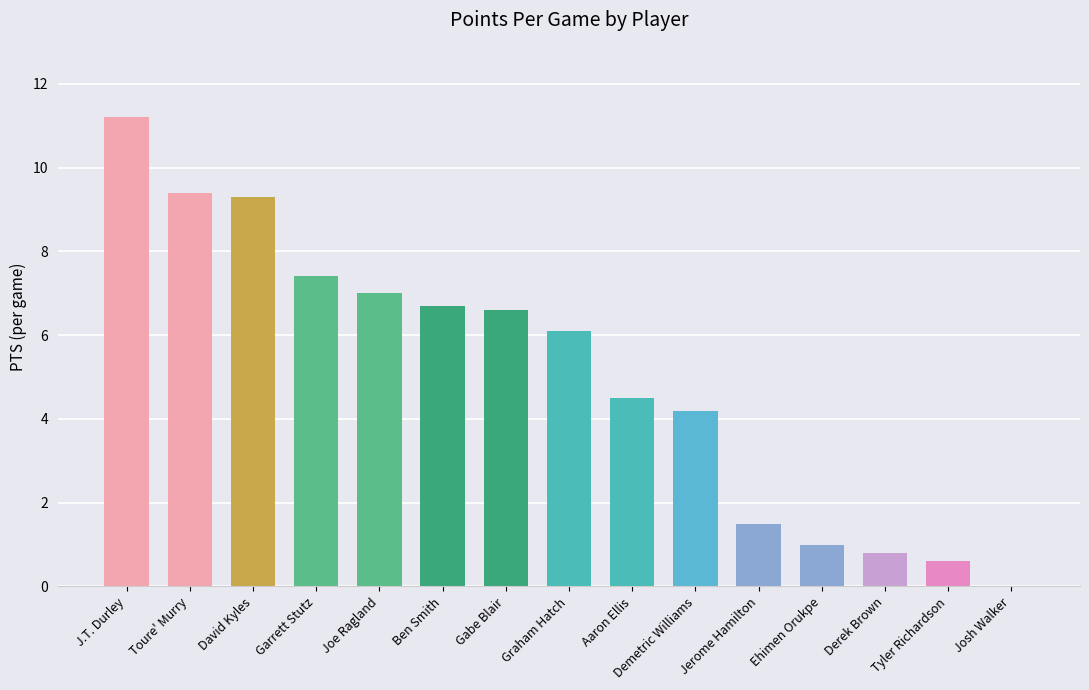

At which label does the data first exceed 6?

J.T. Durley